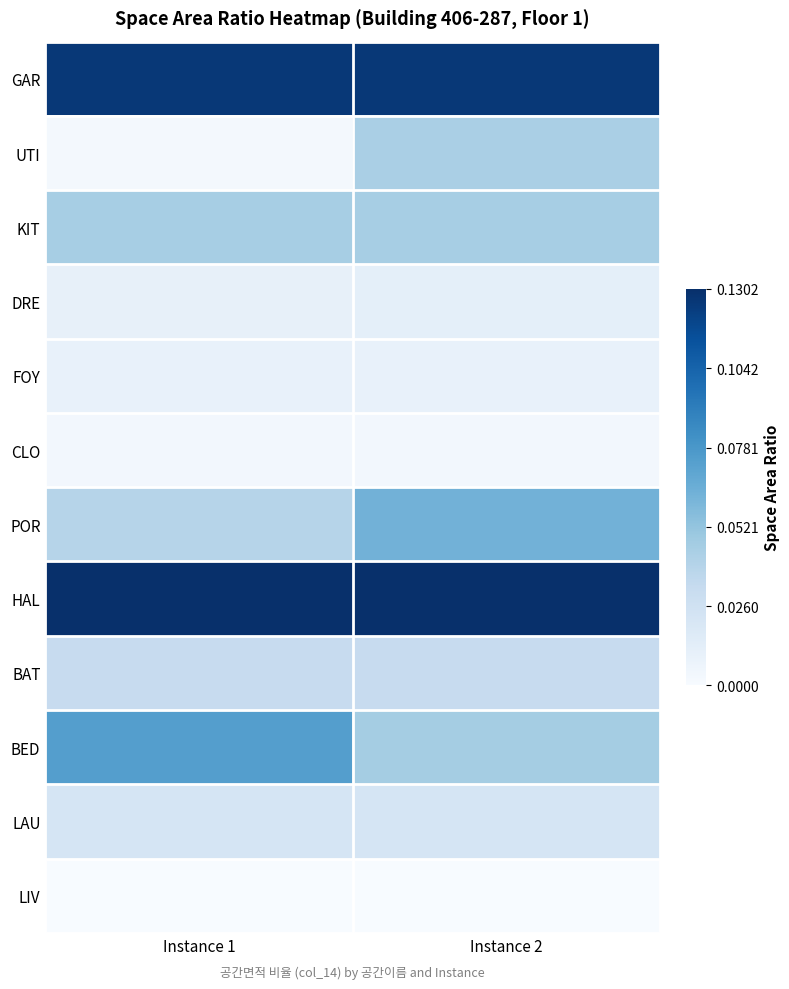

What is the spread (max minus min) of values at Instance 2?

0.1